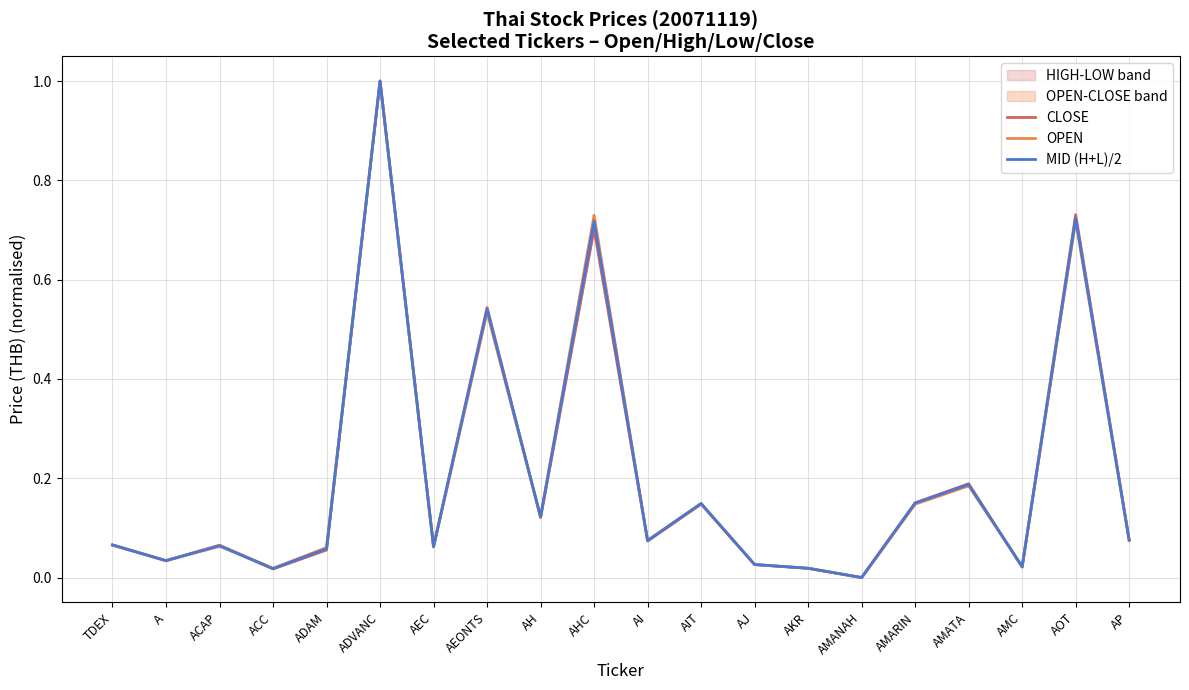

What is the sum of the OPEN values at AEC and AIT?

0.2